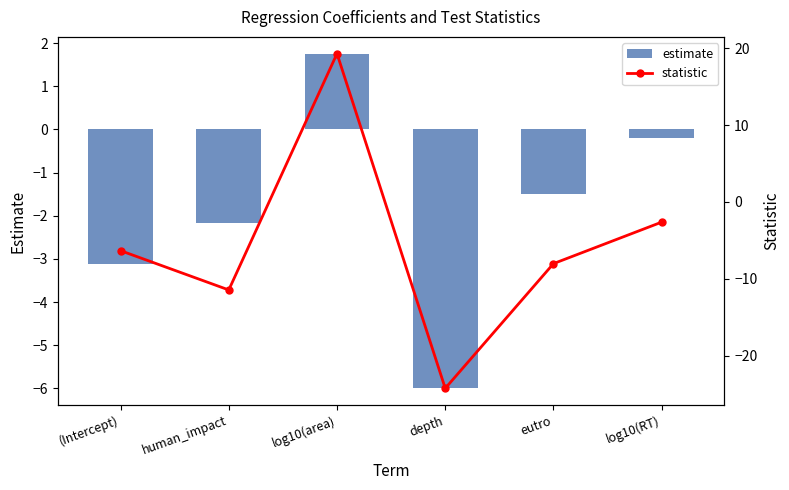

Rank the series by their average value, from lowest to highest.

statistic, estimate